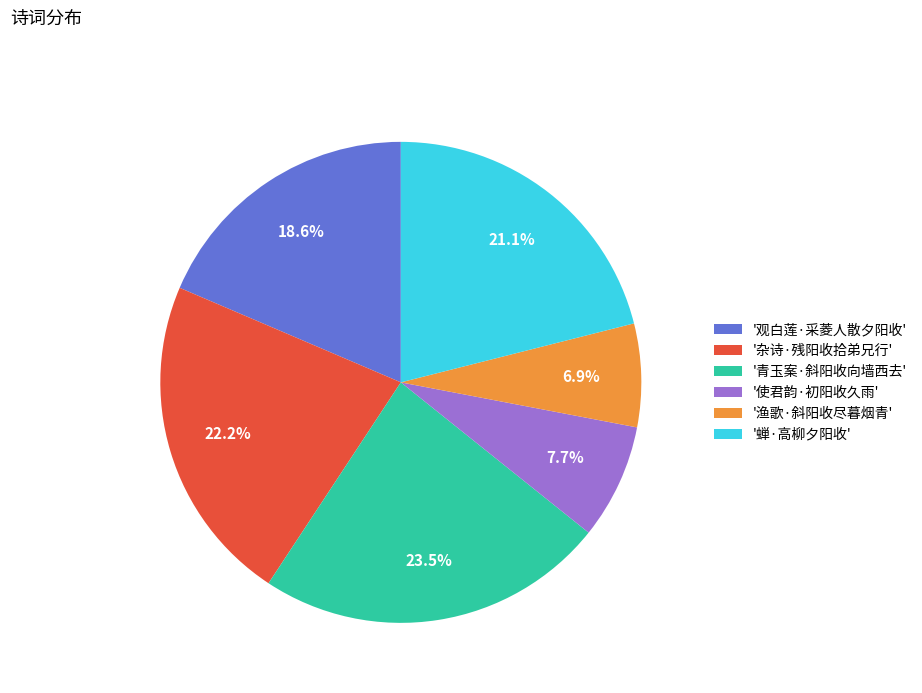

Does any single category account for the majority?

No